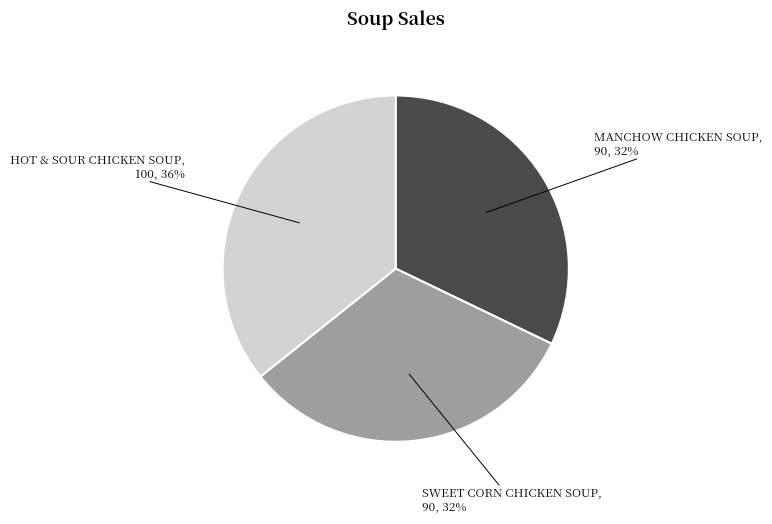

How many segments does this pie chart have?

3